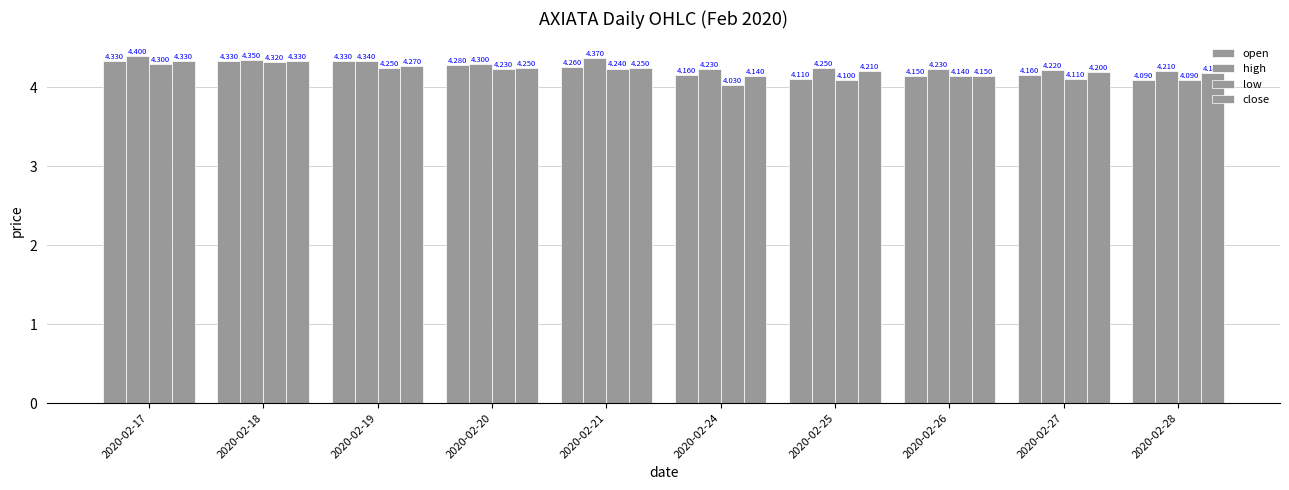

What is the sum of the close values at 2020-02-27 and 2020-02-20?

8.4